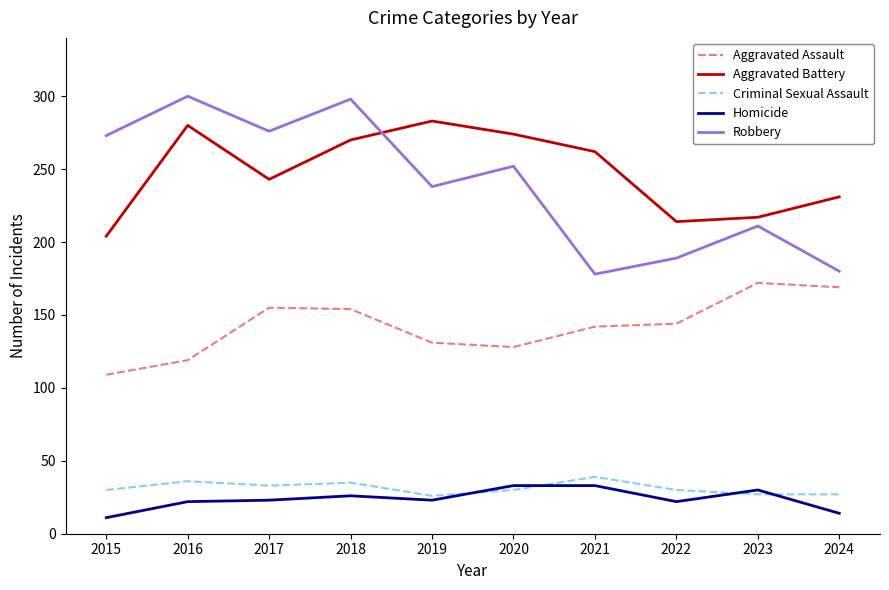

How many lines are shown in the chart?

5